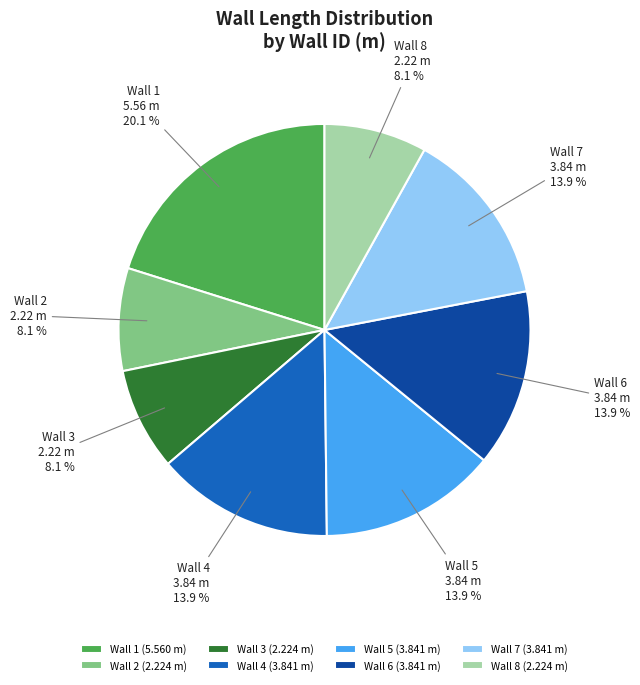

Does any single category account for the majority?

No